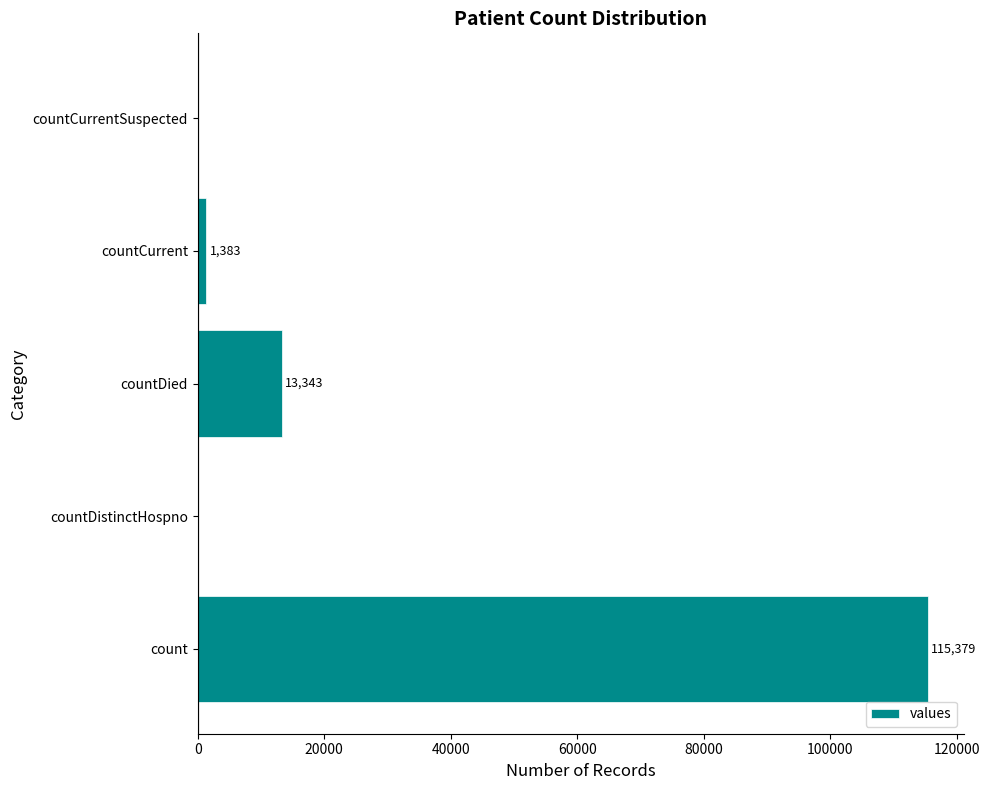

What is the change in value from count to countCurrent?

-113996